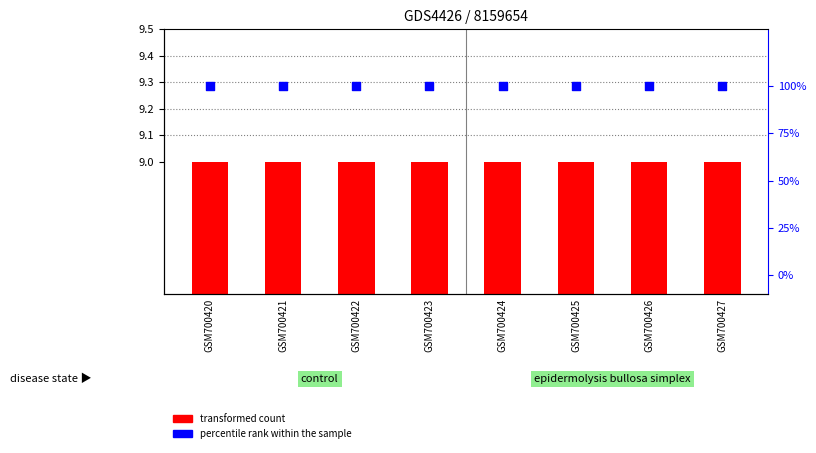

Which series has the largest total across all categories?

percentile rank within the sample